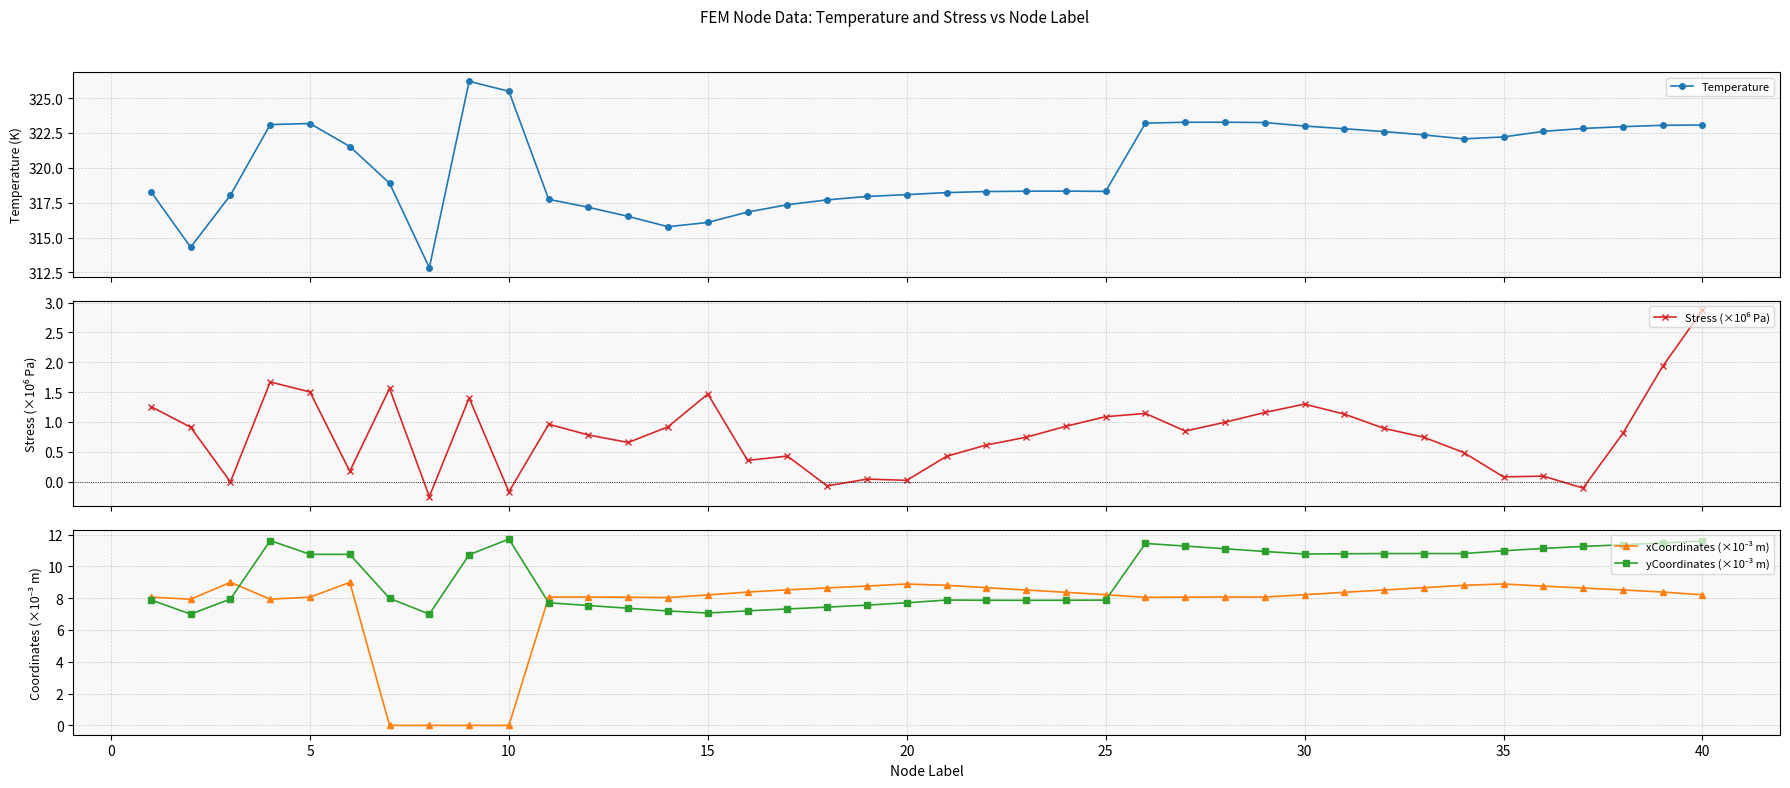

What is the value of the Temperature point at the 25th from the left?

318.3